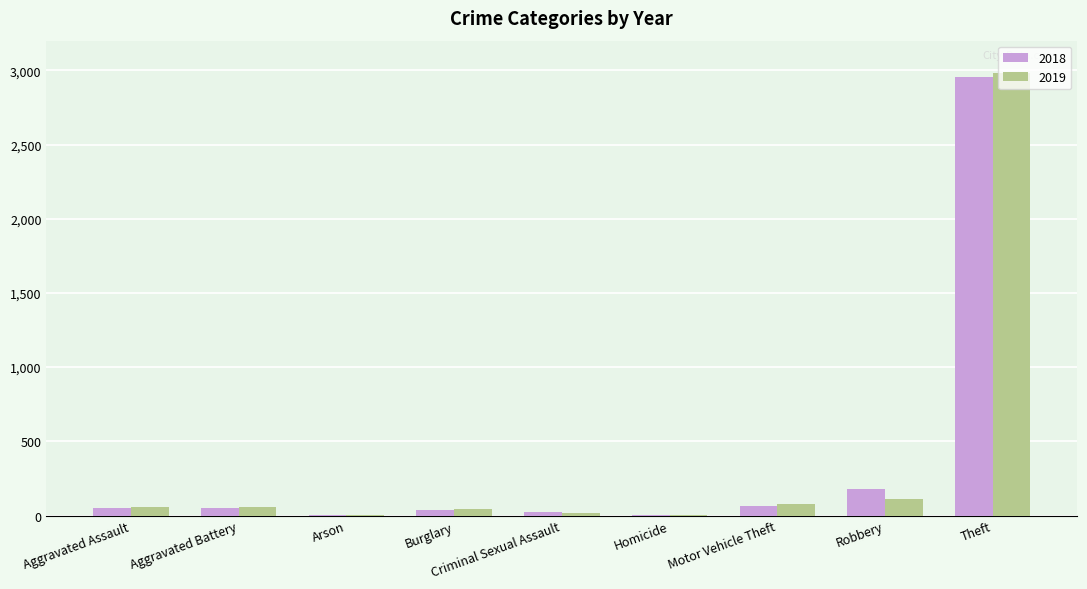

At which category does the chart reach its peak across all series?

Theft